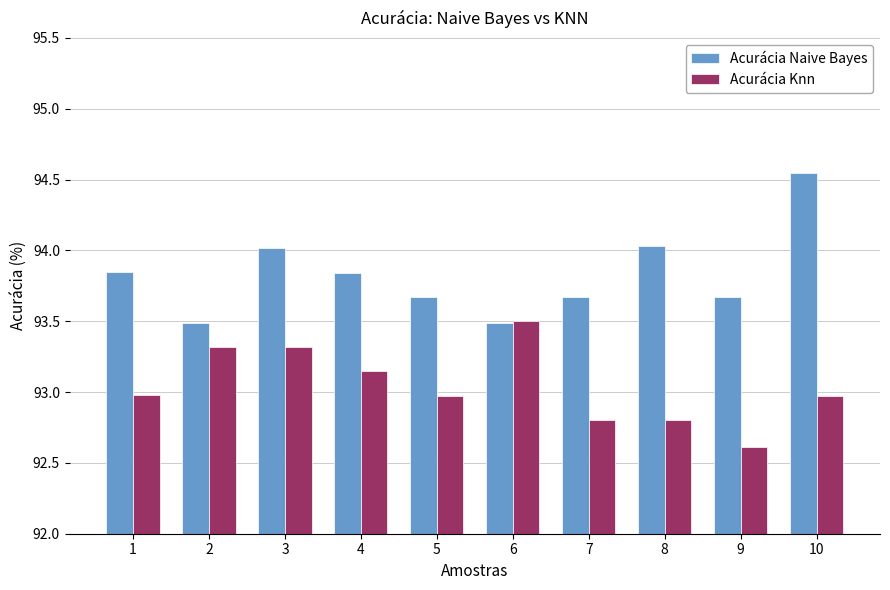

What is the highest value of the Acurácia Knn series?

93.5